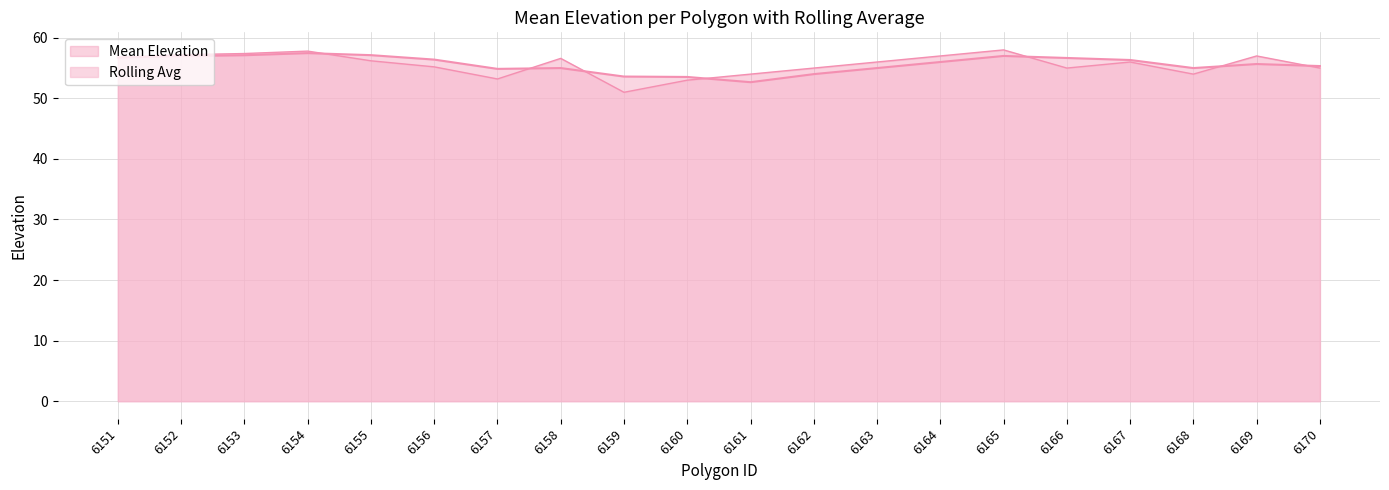

What is the maximum value shown in the chart?

58.0